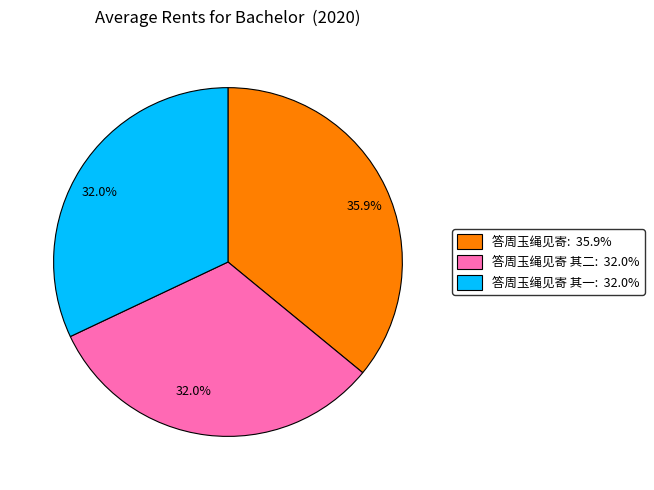

Is there any slice that represents more than half of the pie?

No